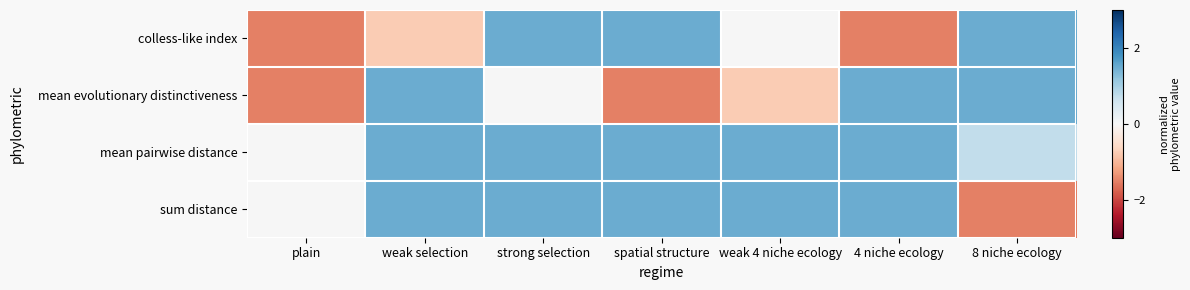

Rank the series by their maximum value, from highest to lowest.

colless-like index, mean evolutionary distinctiveness, mean pairwise distance, sum distance